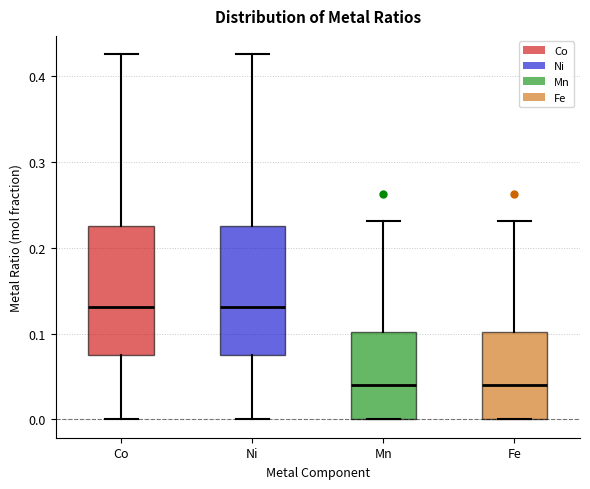

Where does the lower whisker of the box for Co end on the y-axis? The values are not printed on the chart, so give them approximately, as read against the axis.

0.00